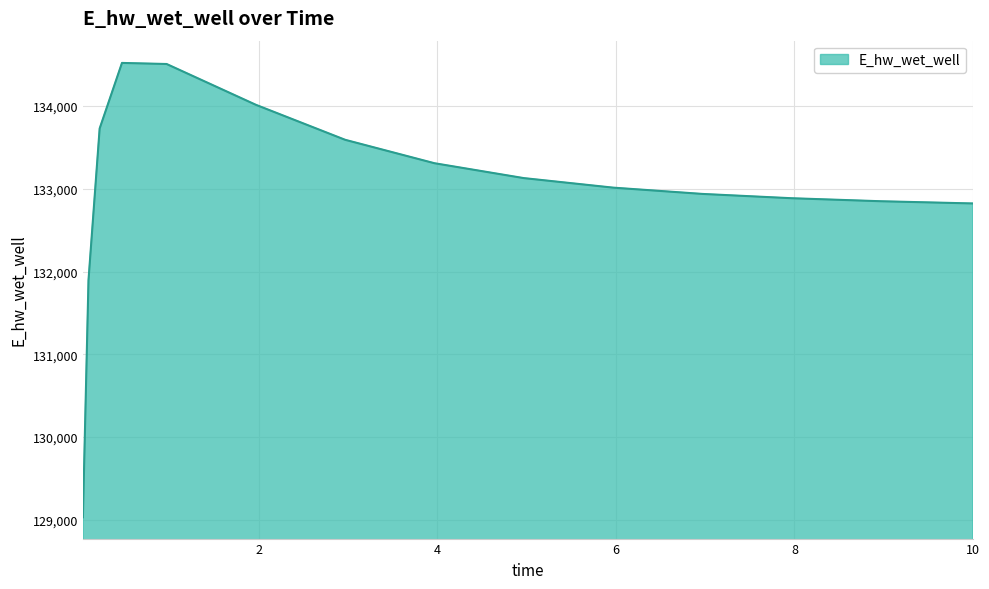

What is the greatest value displayed?

134520.8